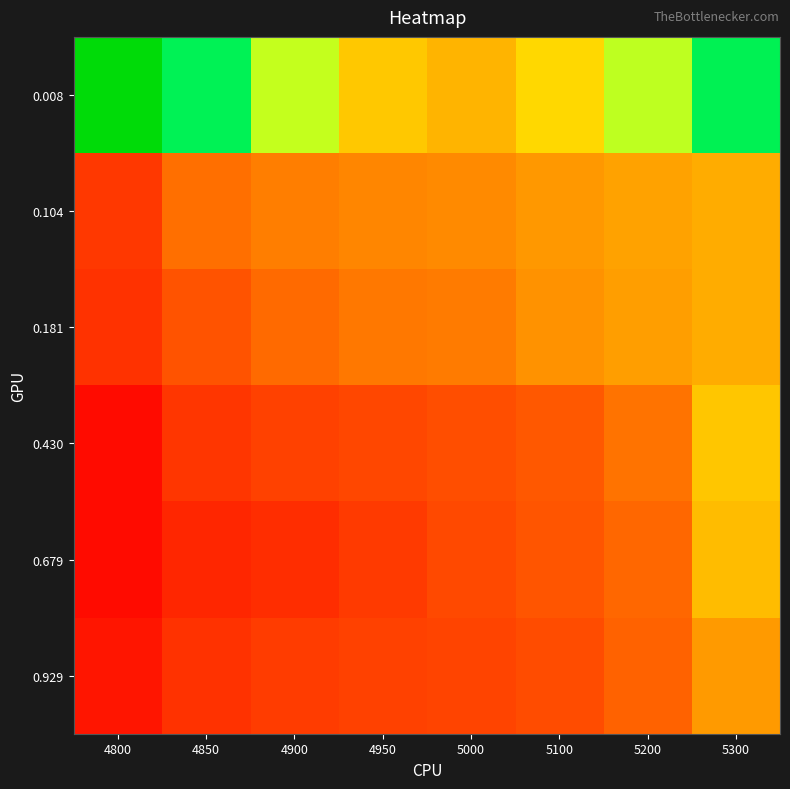

What is the difference between the highest and lowest values at 5300?

0.1